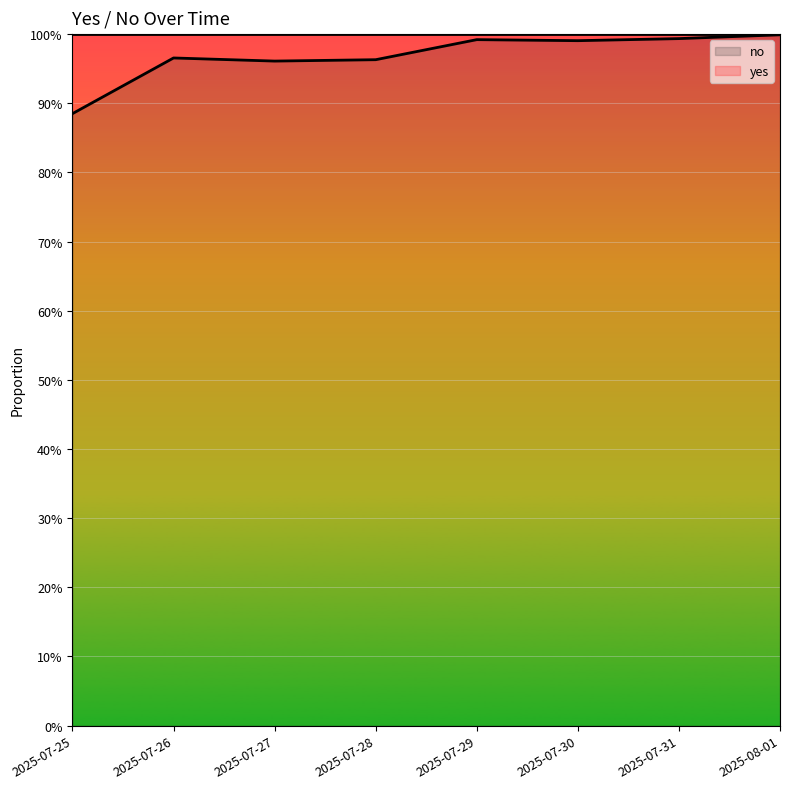

Which category has the lowest value across all series?

2025-07-25